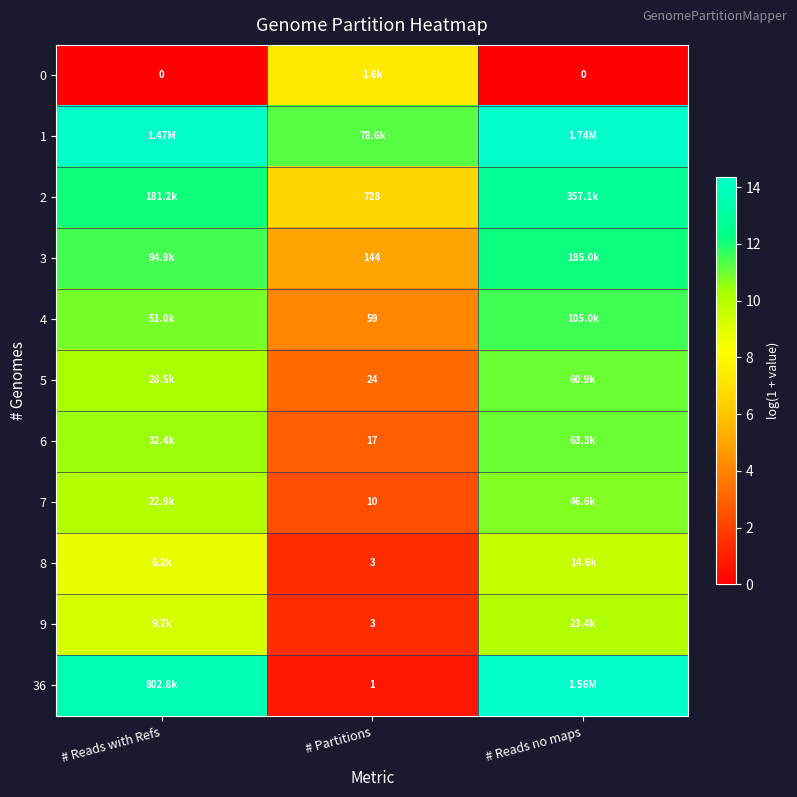

Read the 1 value at # Reads with Refs.

14.2